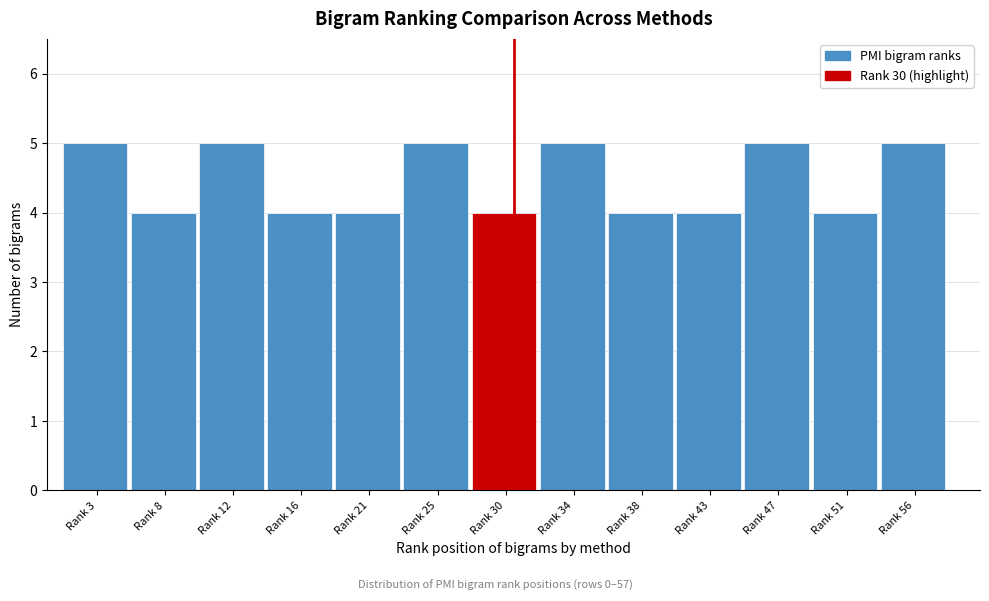

Reading left to right, what are all the values shown in this chart?

5	4	5	4	4	5	4	5	4	4	5	4	5